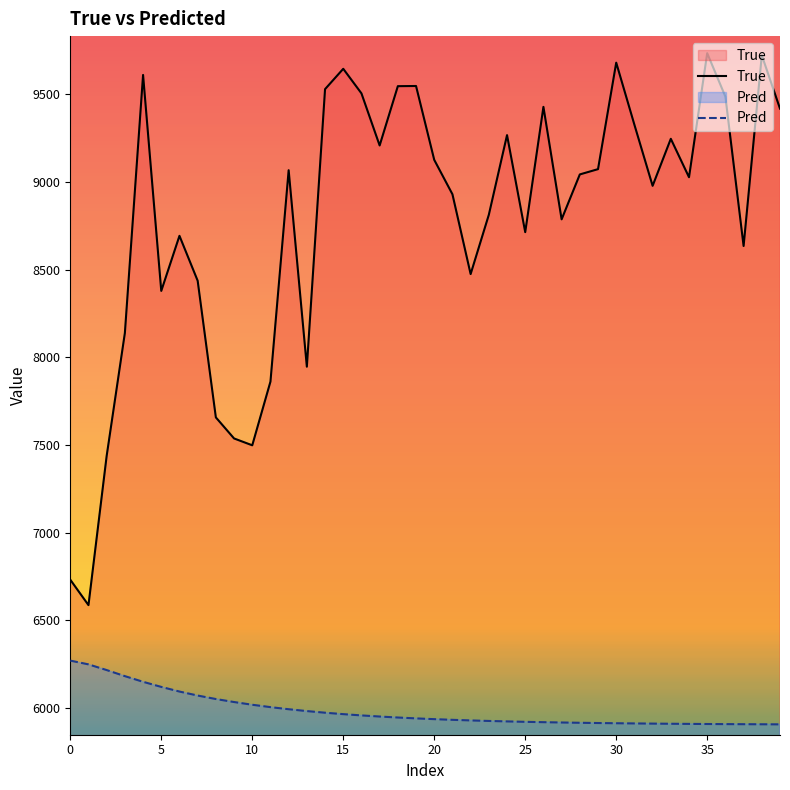

What is the minimum value for Pred?

5907.4